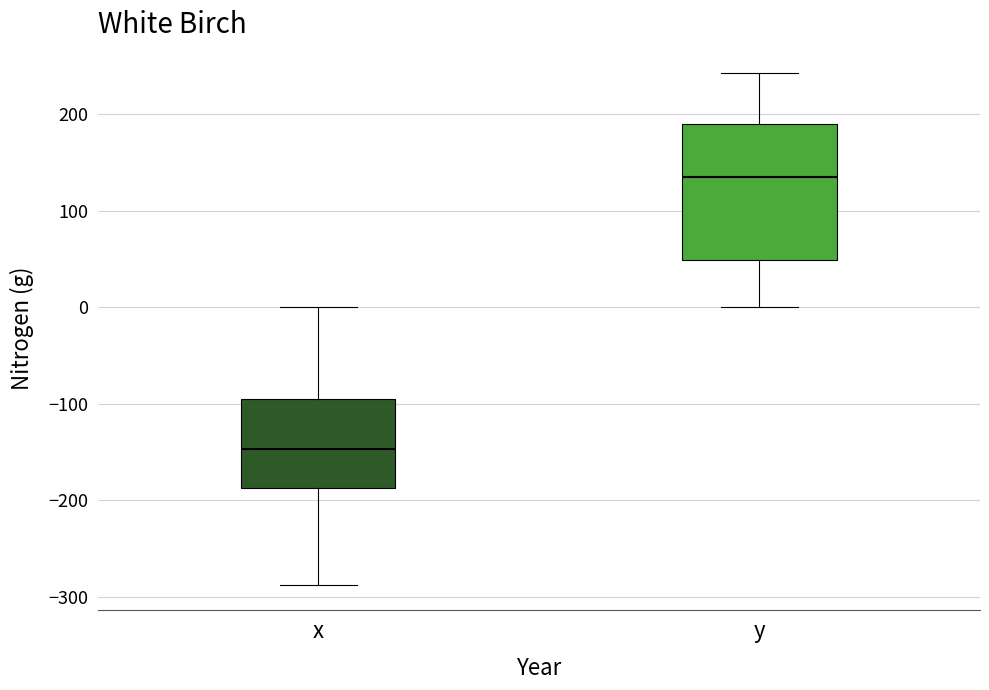

Comparing the boxes themselves (not the whiskers), which one is the tallest?

y